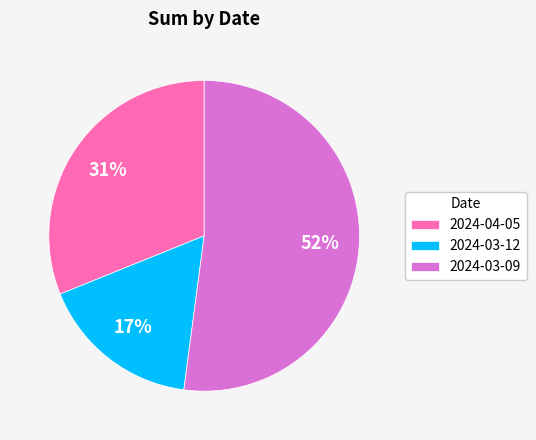

Is there a majority slice in this chart?

Yes